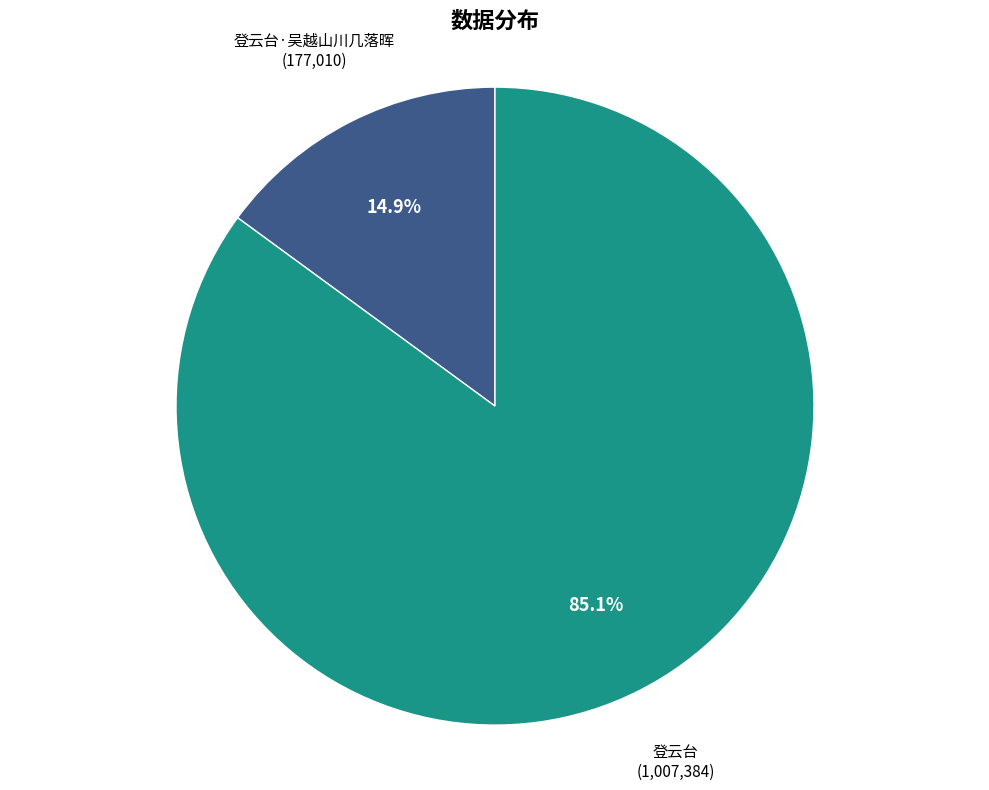

How many segments does this pie chart have?

2